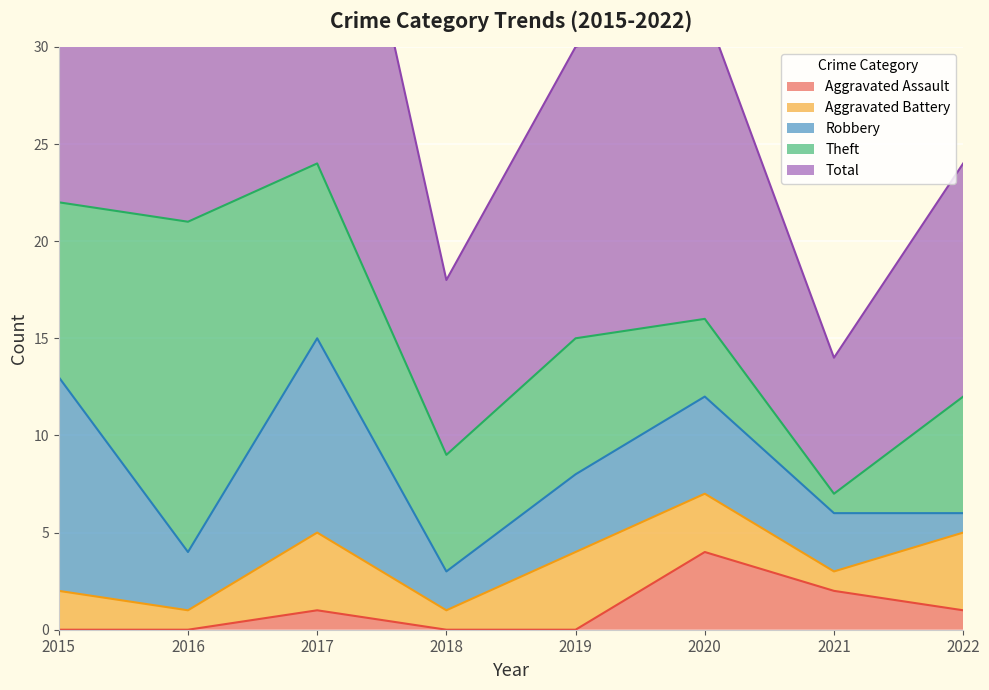

How many categories are shown in the chart?

8